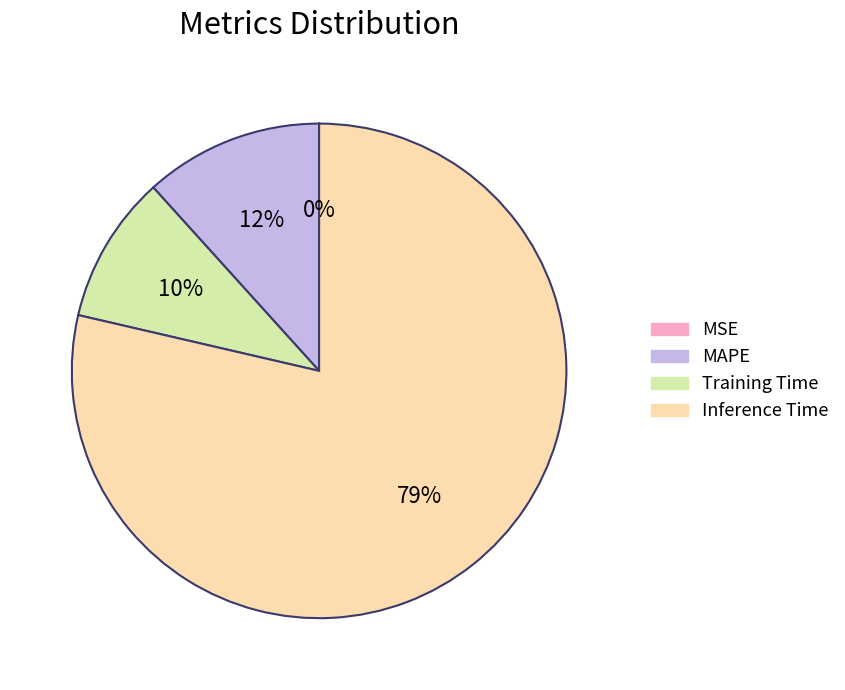

Between Inference Time and MAPE, which is larger?

Inference Time